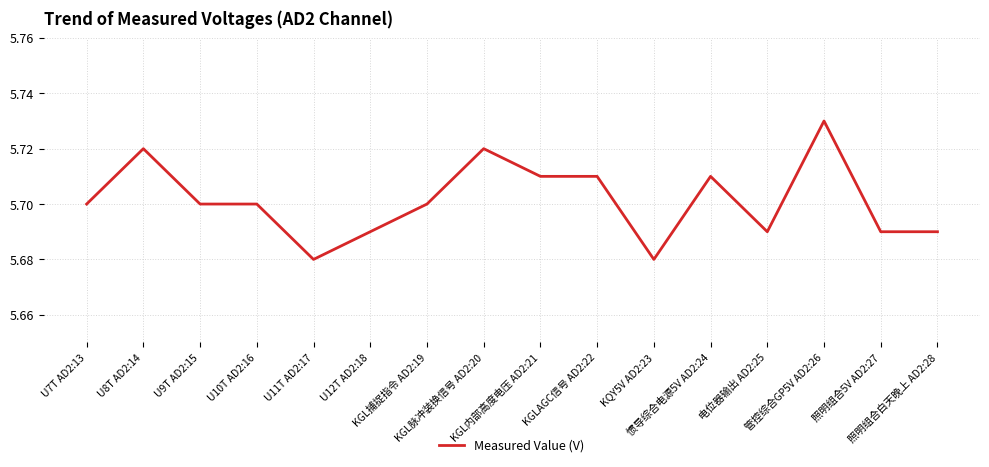

What is the sum of the values at U12T AD2:18 and 照明组合5V AD2:27?

11.4